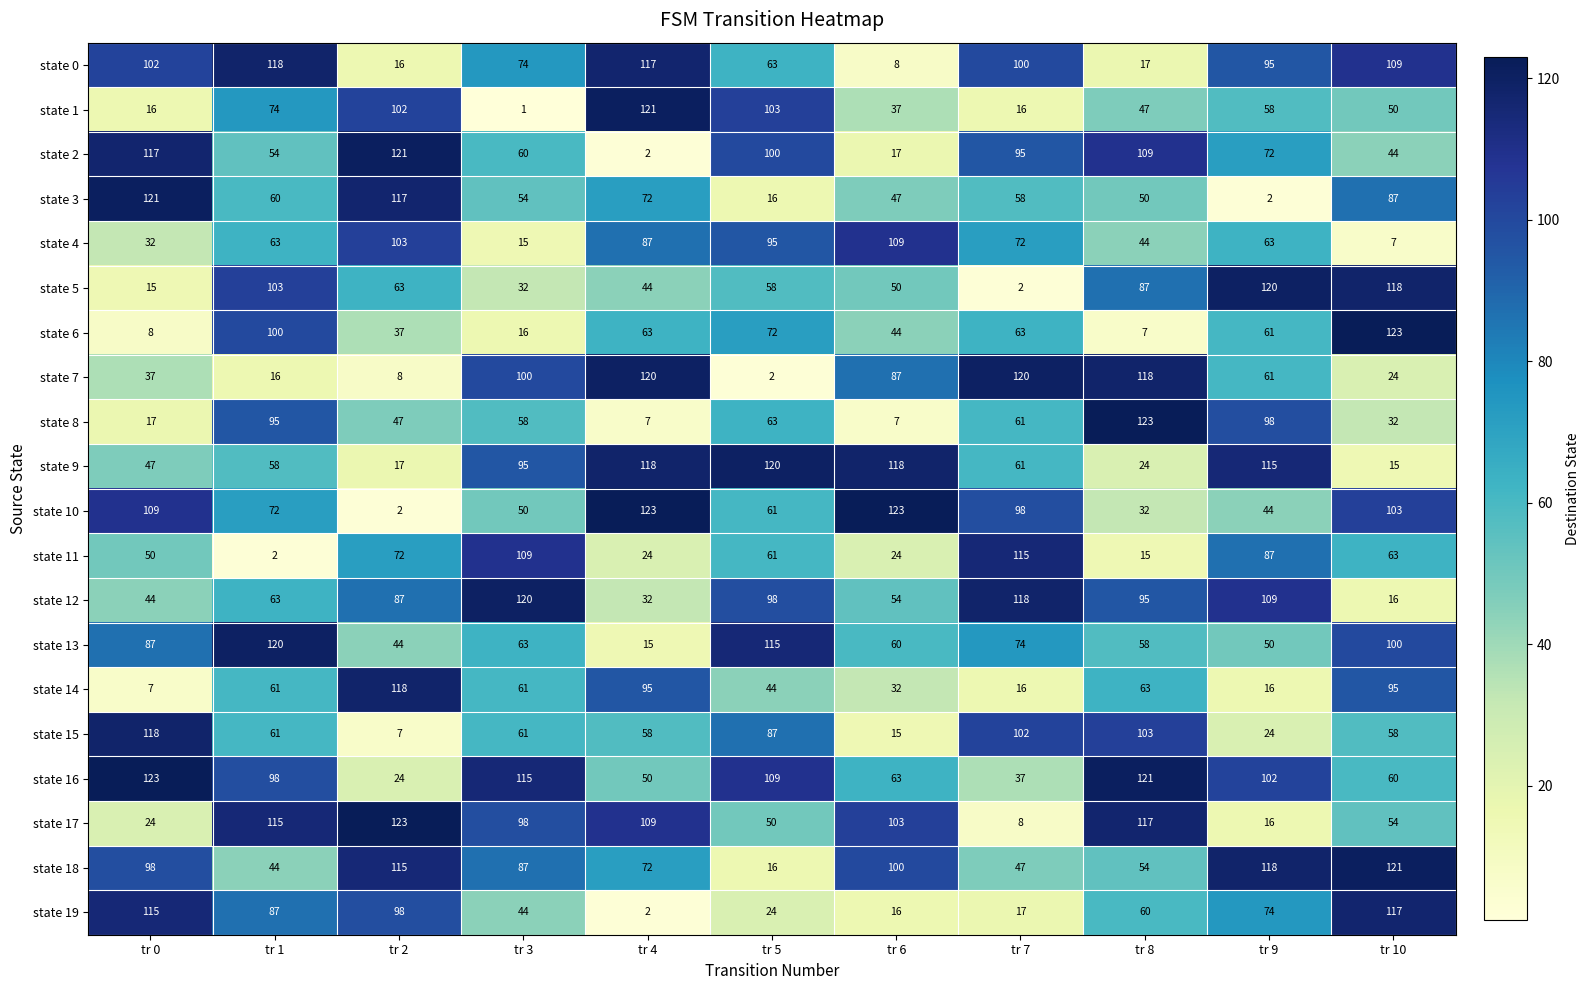

Between tr 5 and tr 6, which series saw the biggest shift?

state 7